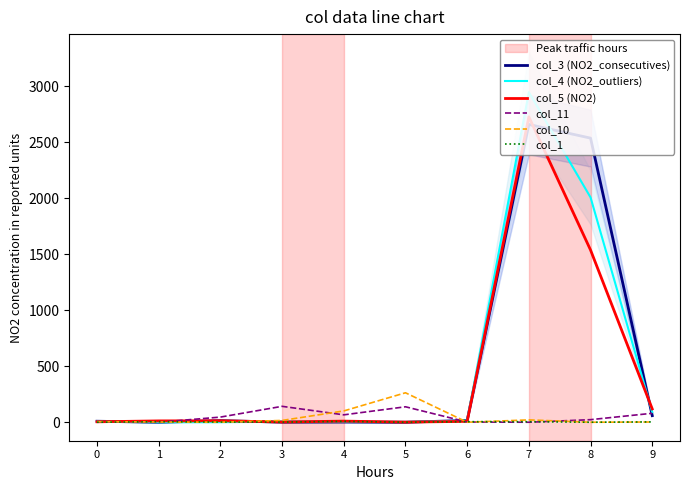

Between which two adjacent categories do col_4 (NO2_outliers) and col_5 (NO2) first intersect?

0 and 1